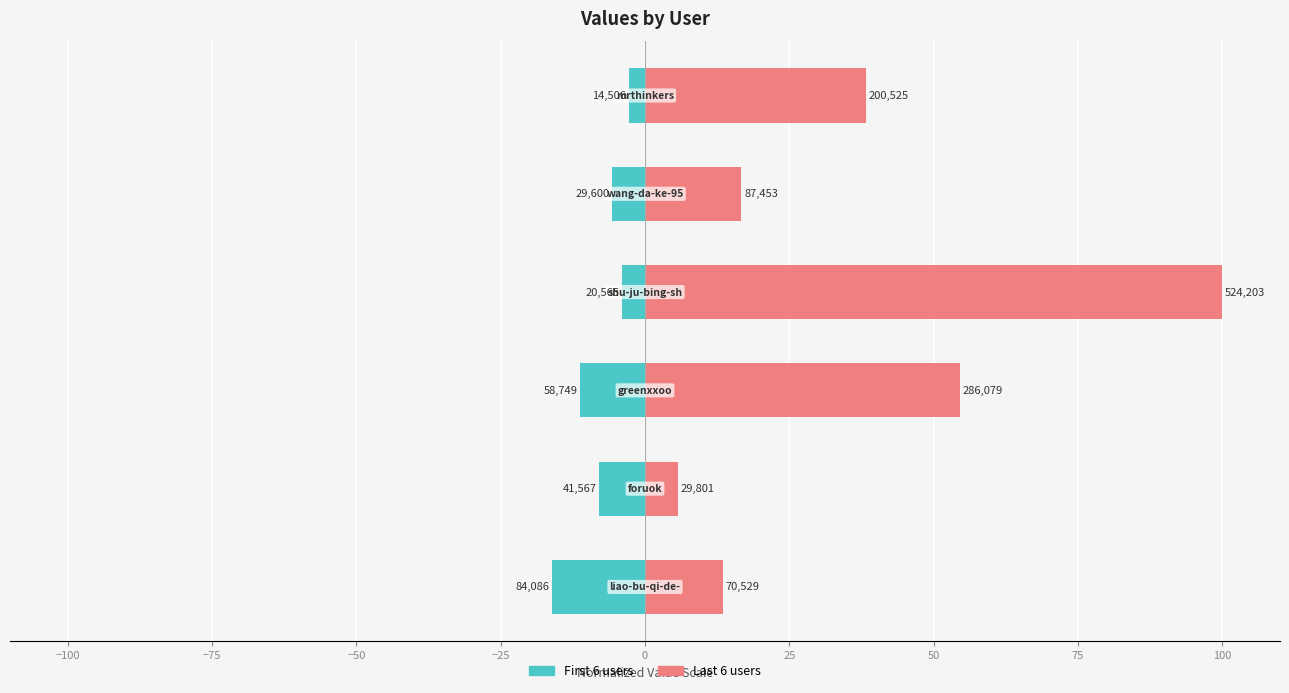

List the series in order of their peak value, lowest first.

left group, right group